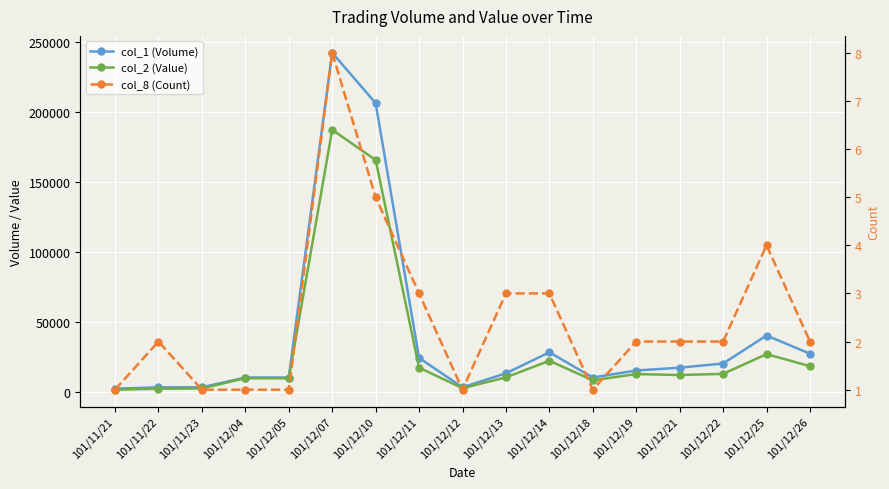

What is the difference between the col_8 (Count) values at 101/12/26 and 101/12/07?

6